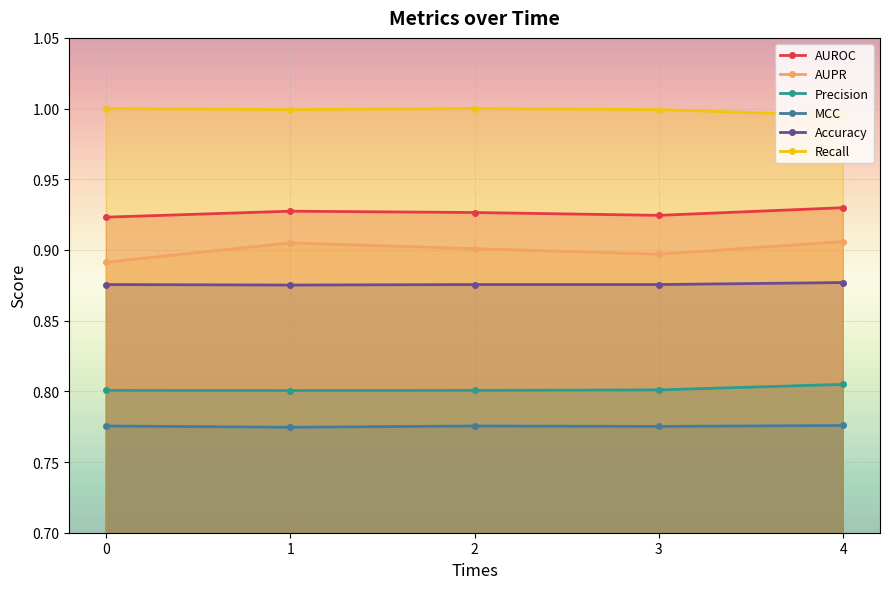

Which series changed the most between 1 and 2?

AUPR